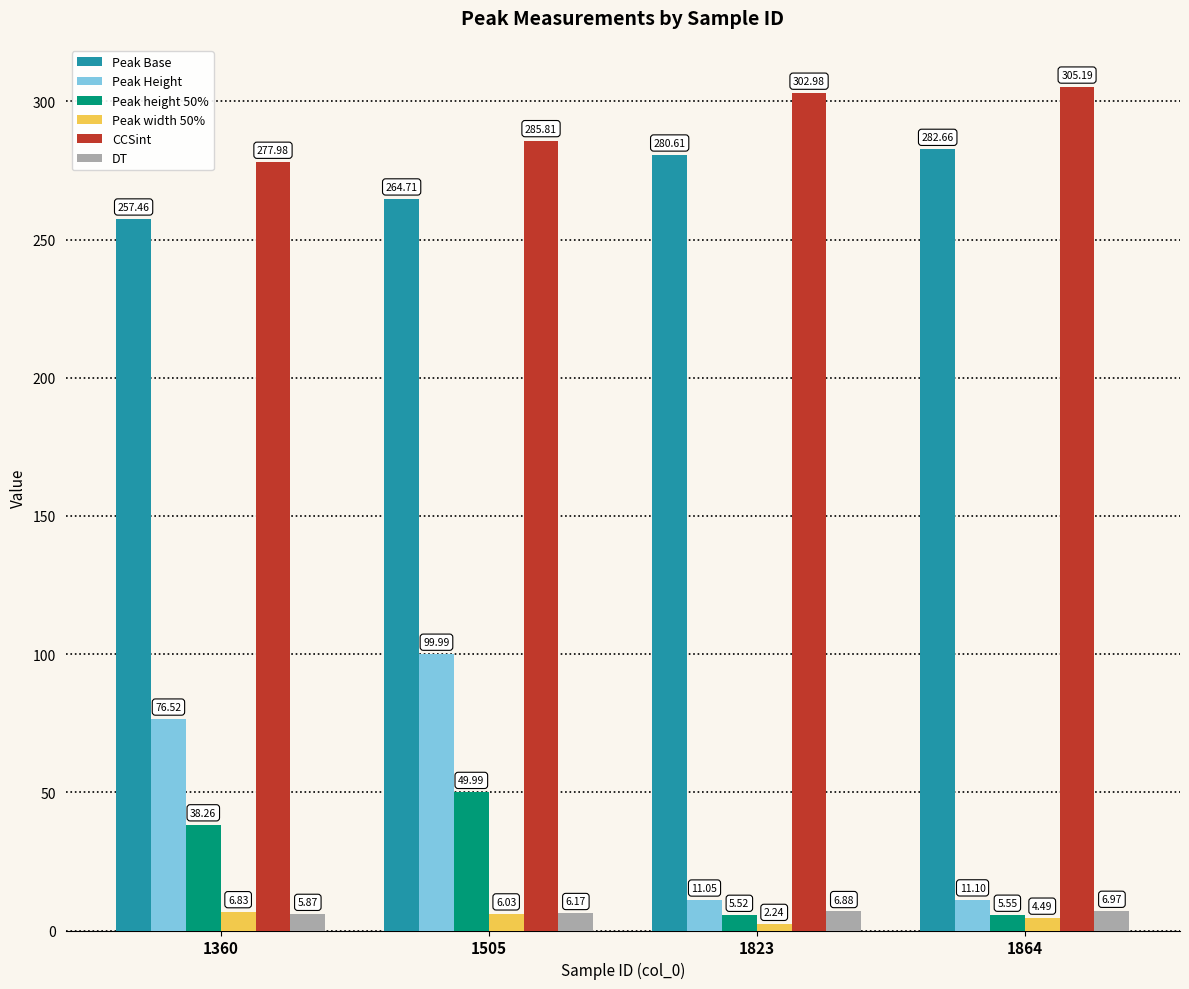

Read the Peak Height value at 1505.

100.0